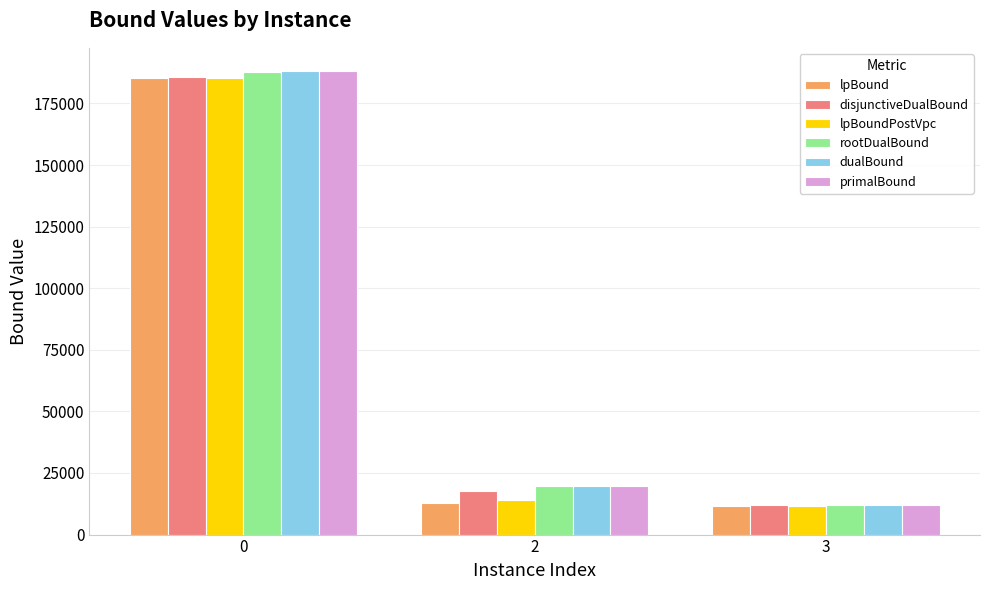

Between 0 and 3, which series saw the biggest shift?

primalBound